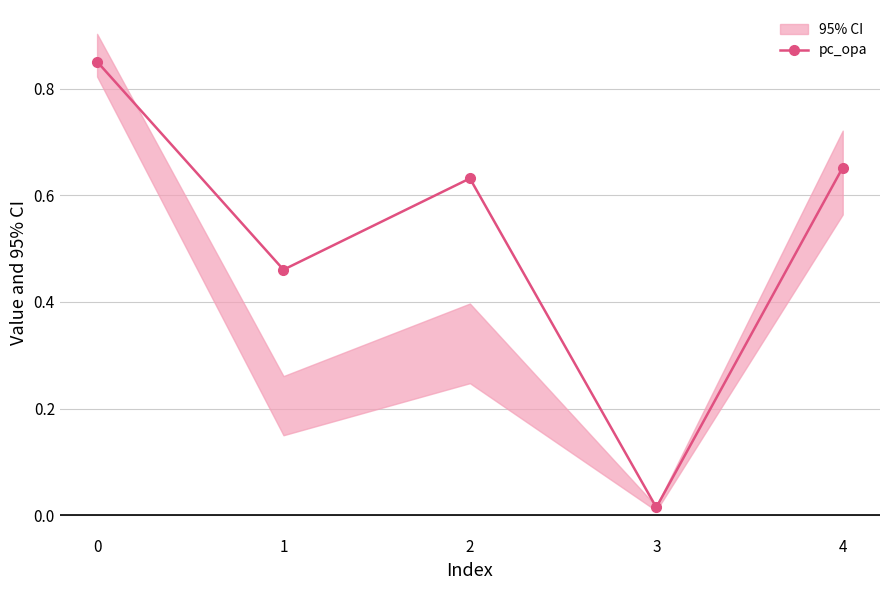

Reading left to right, transcribe all the data shown in this chart.

0.9	0.5	0.6	0.0	0.7